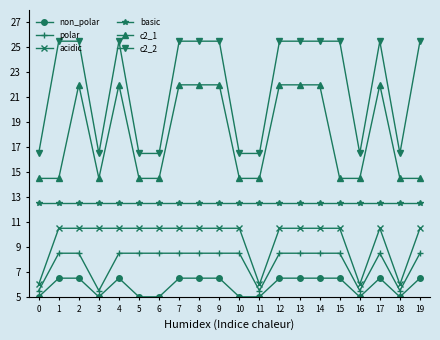

True or false: c2_2 and acidic cross at least once.

False